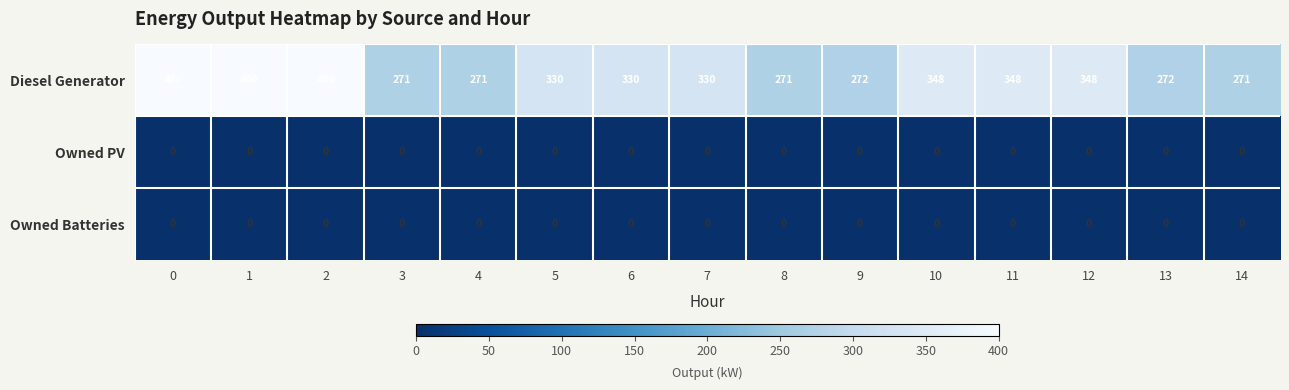

What is the lowest value of the Diesel Generator series?

271